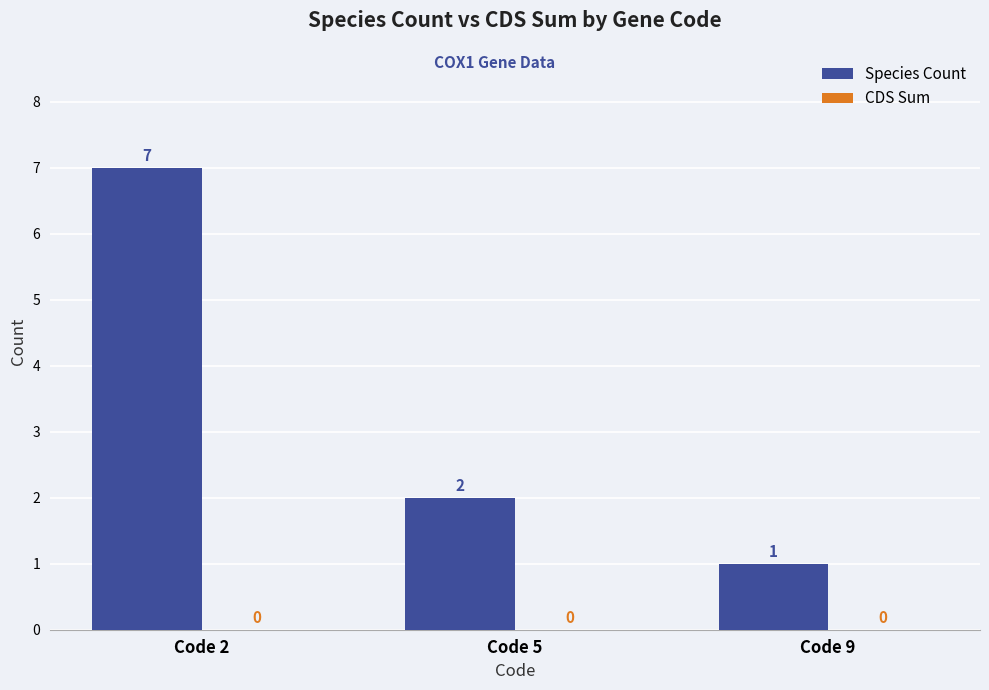

Reading left to right, extract all data points from this chart.

Code 2=7	Code 5=2	Code 9=1